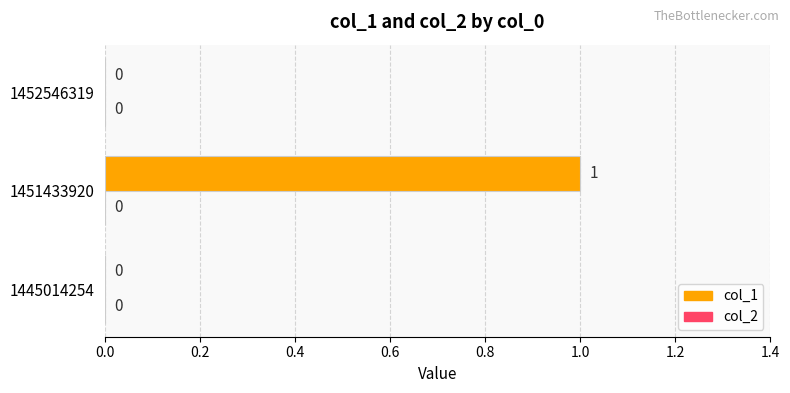

What is the change in value from 1445014254 to 1451433920?

+1